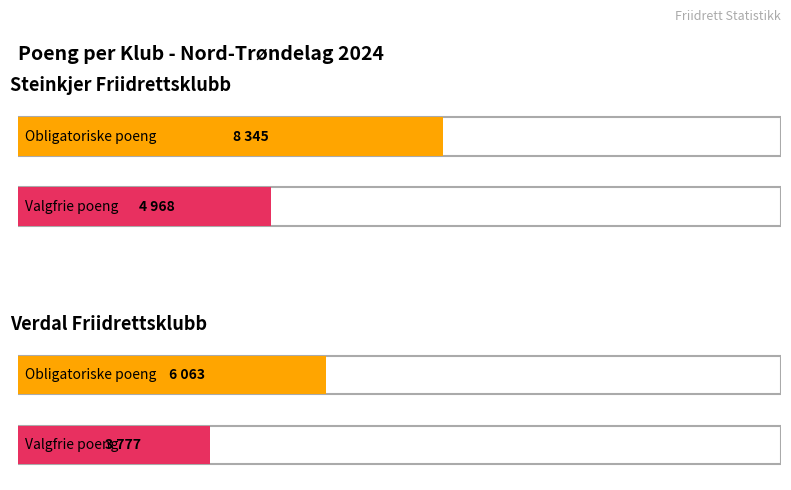

Between Verdal Friidrettsklubb and Steinkjer Friidrettsklubb, which is larger?

Steinkjer Friidrettsklubb